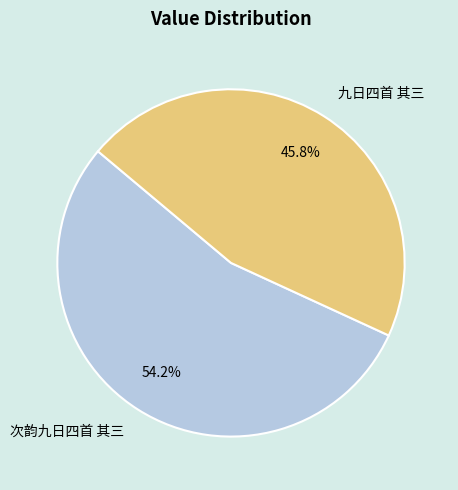

Approximately how many times larger is the value at 九日四首 其三 compared to 次韵九日四首 其三?

0.8